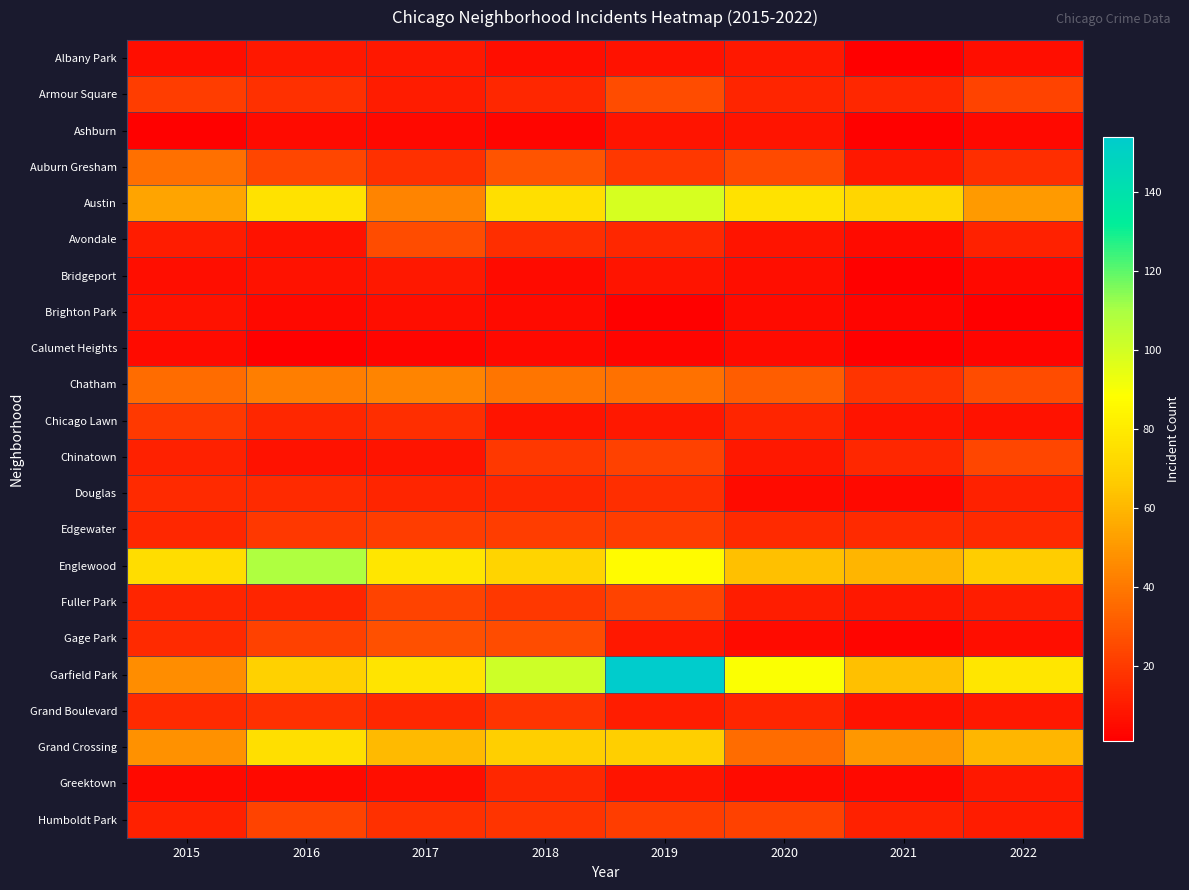

At 2017, list the series in order from largest to smallest.

Englewood, Garfield Park, Grand Crossing, Austin, Chatham, Gage Park, Avondale, Fuller Park, Edgewater, Auburn Gresham, Humboldt Park, Chicago Lawn, Grand Boulevard, Douglas, Armour Square, Albany Park, Bridgeport, Chinatown, Brighton Park, Greektown, Ashburn, Calumet Heights